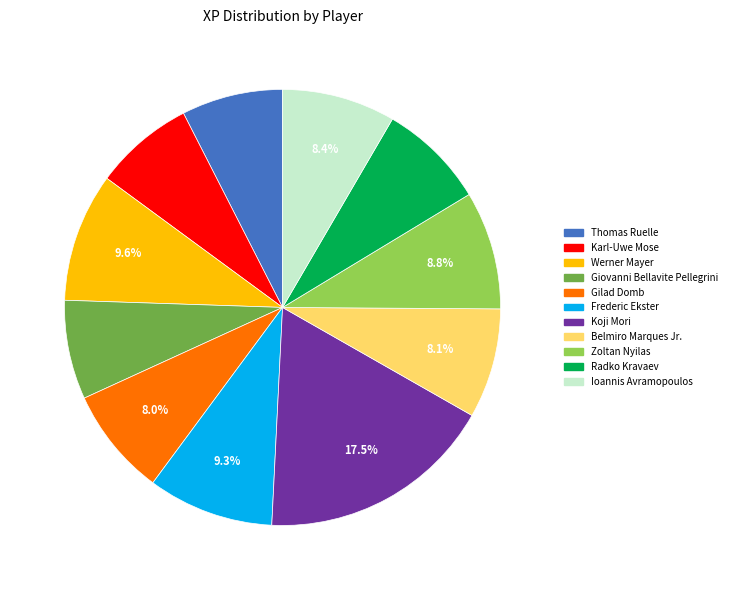

How many segments does this pie chart have?

11